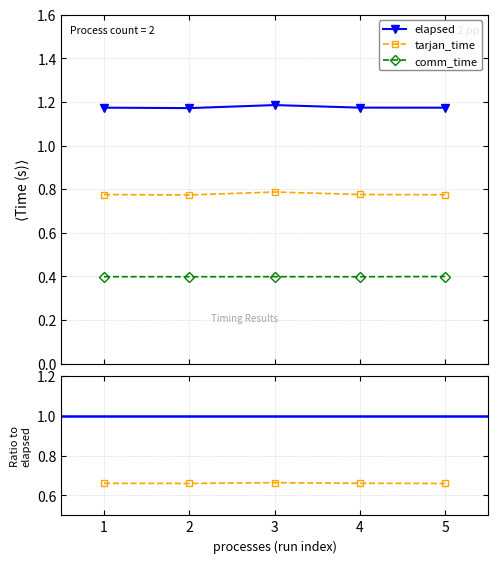

What is the spread (max minus min) of values at 2?

0.8